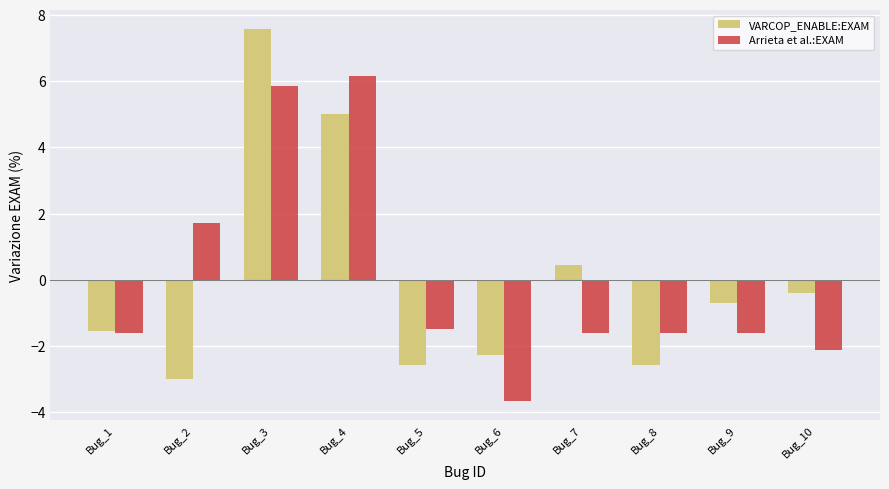

How many groups of bars are there?

10